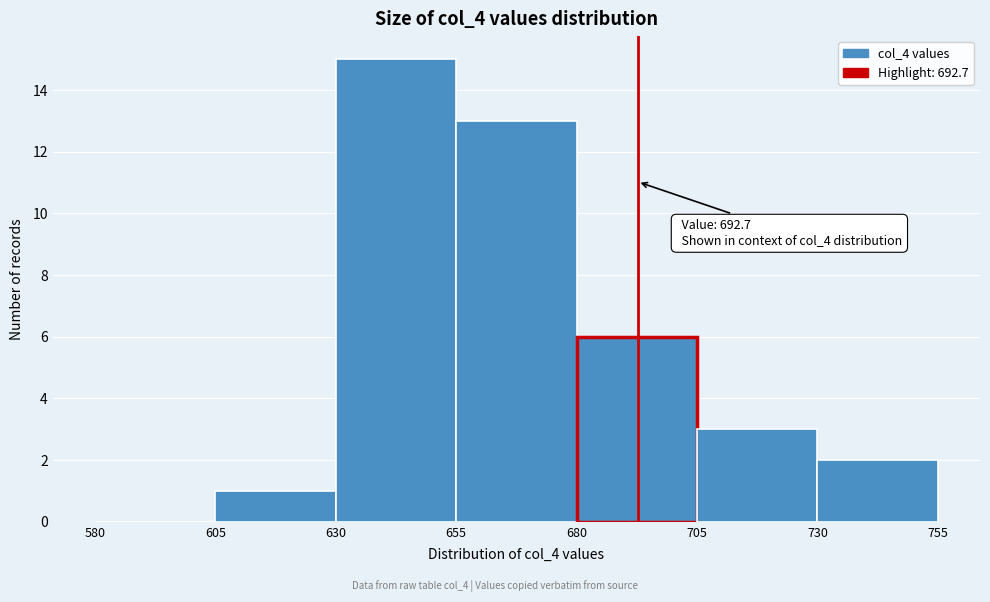

Over which range of the x-axis is the bar tallest?

630 to 655